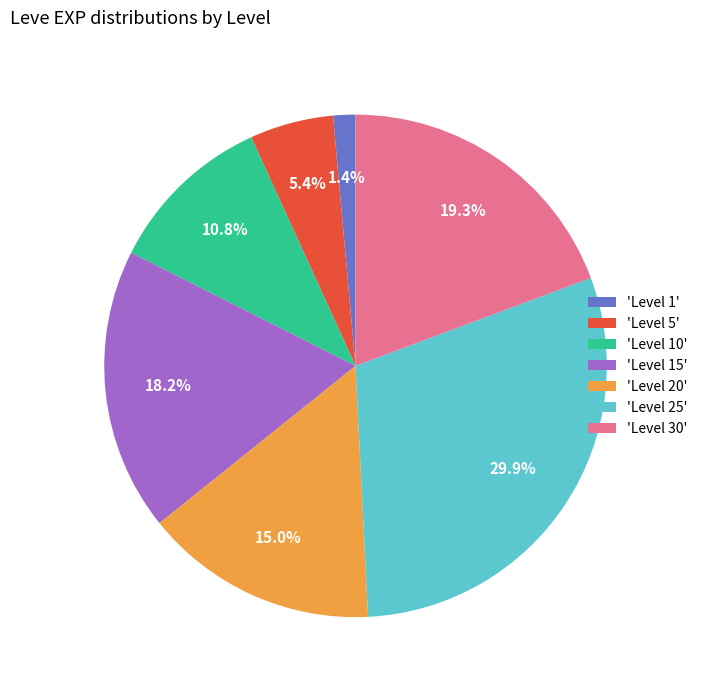

How much of the chart is everything except 'Level 10'?

89.2%